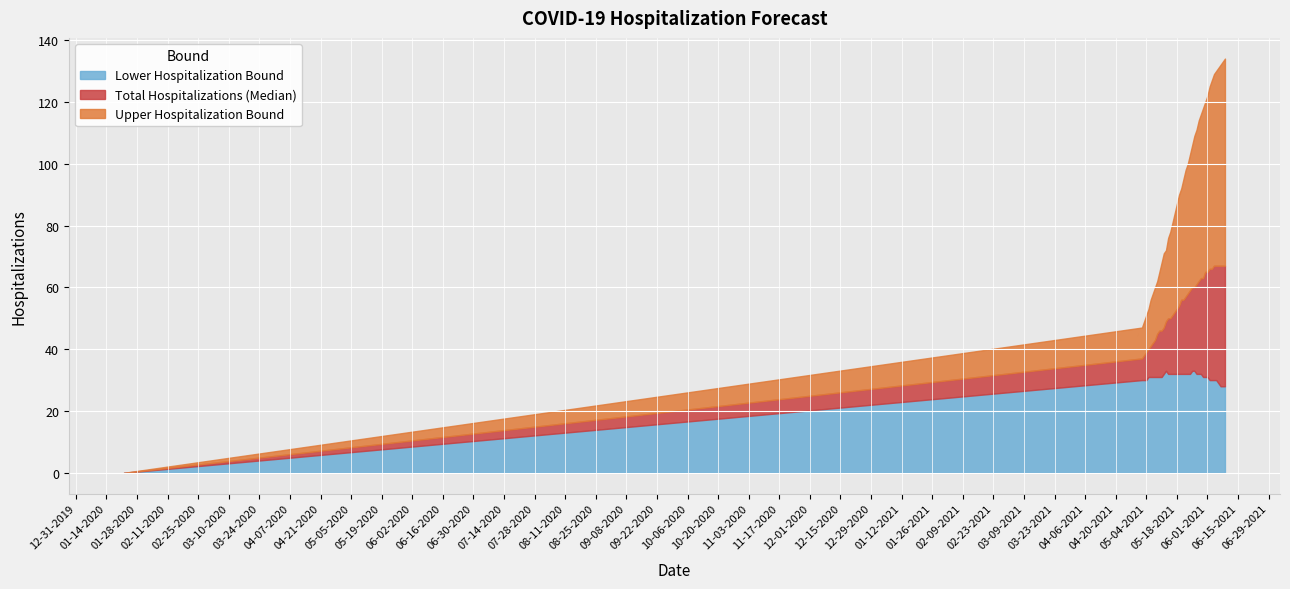

How many values in the Upper Hospitalization Bound series exceed 95?

19